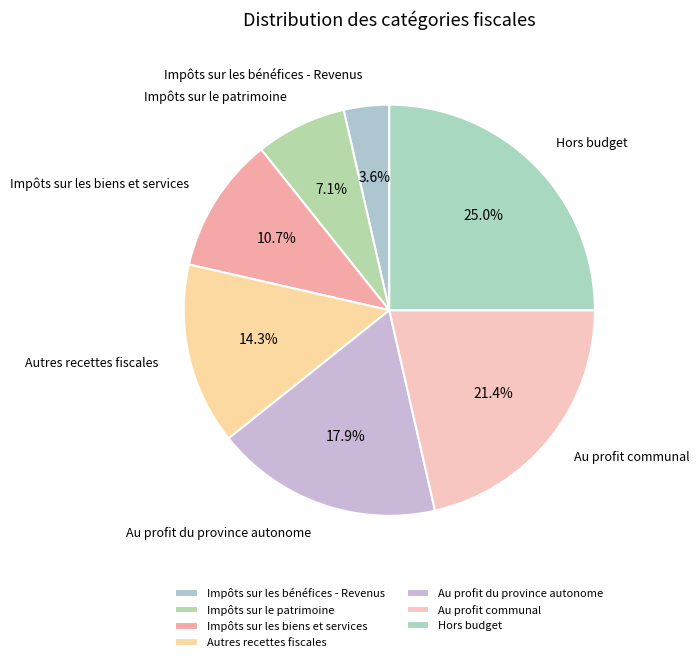

Count the number of slices in the pie.

7